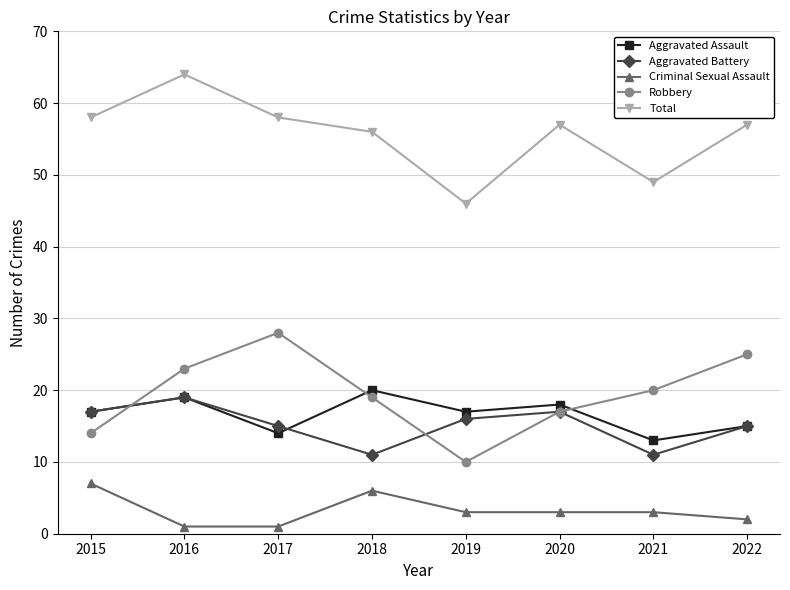

At which label is Total closest to 55?

2018